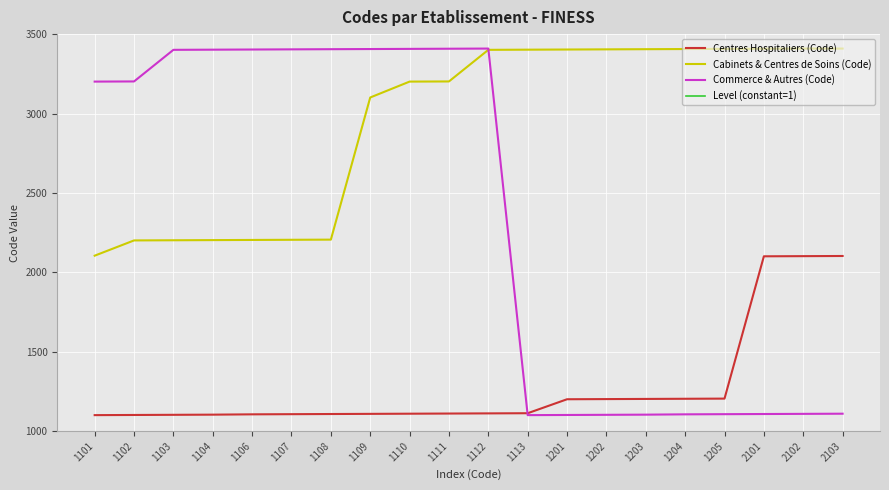

Which series has the widest spread of values?

Commerce & Autres (Code)